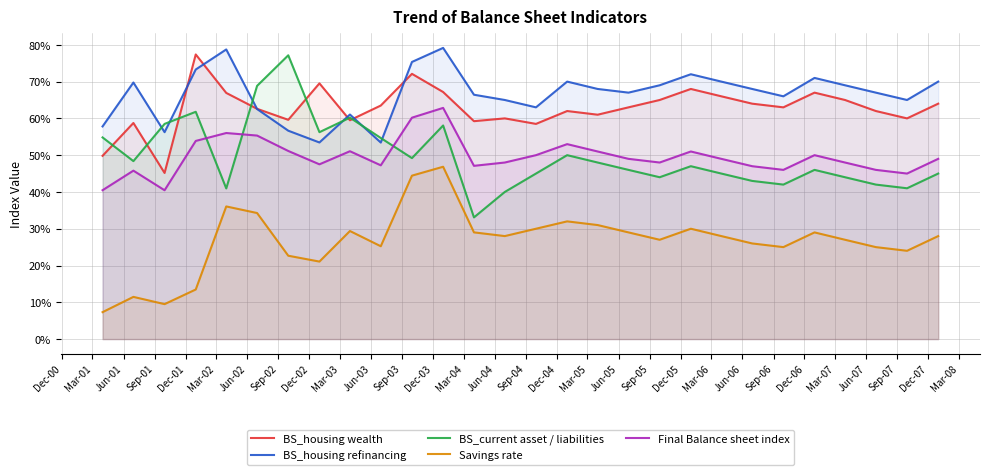

Reading left to right, what are all the values shown in this chart?

BS_housing wealth: 49.8	58.8	45.2	77.4	66.9	62.6	59.6	69.5	59.5	63.5	72.1	67.2	59.2	60.0	58.5	62.0	61.0	63.0	65.0	68.0	66.0	64.0	63.0	67.0	65.0	62.0	60.0	64.0
BS_housing refinancing: 57.8	69.8	56.2	73.3	78.7	62.5	56.6	53.5	61.0	53.4	75.3	79.2	66.4	65.0	63.0	70.0	68.0	67.0	69.0	72.0	70.0	68.0	66.0	71.0	69.0	67.0	65.0	70.0
BS_current asset / liabilities: 54.8	48.4	58.5	61.8	41.0	68.8	77.2	56.2	60.2	54.7	49.2	58.1	33.1	40.0	45.0	50.0	48.0	46.0	44.0	47.0	45.0	43.0	42.0	46.0	44.0	42.0	41.0	45.0
Savings rate: 7.3	11.5	9.5	13.5	36.1	34.3	22.7	21.1	29.4	25.2	44.4	46.9	29.0	28.0	30.0	32.0	31.0	29.0	27.0	30.0	28.0	26.0	25.0	29.0	27.0	25.0	24.0	28.0
Final Balance sheet index: 40.5	45.8	40.5	53.9	56.0	55.3	51.1	47.5	51.1	47.2	60.2	62.9	47.1	48.0	50.0	53.0	51.0	49.0	48.0	51.0	49.0	47.0	46.0	50.0	48.0	46.0	45.0	49.0